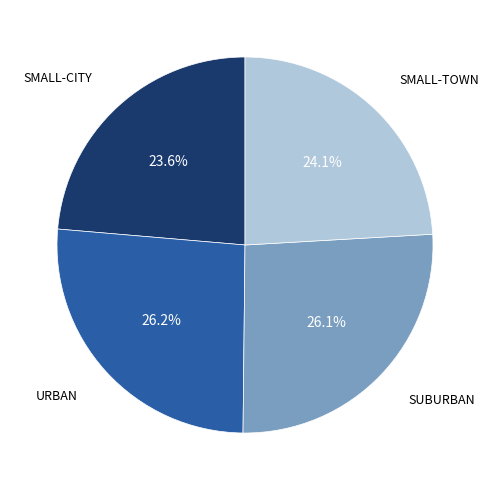

Is there a majority slice in this chart?

No